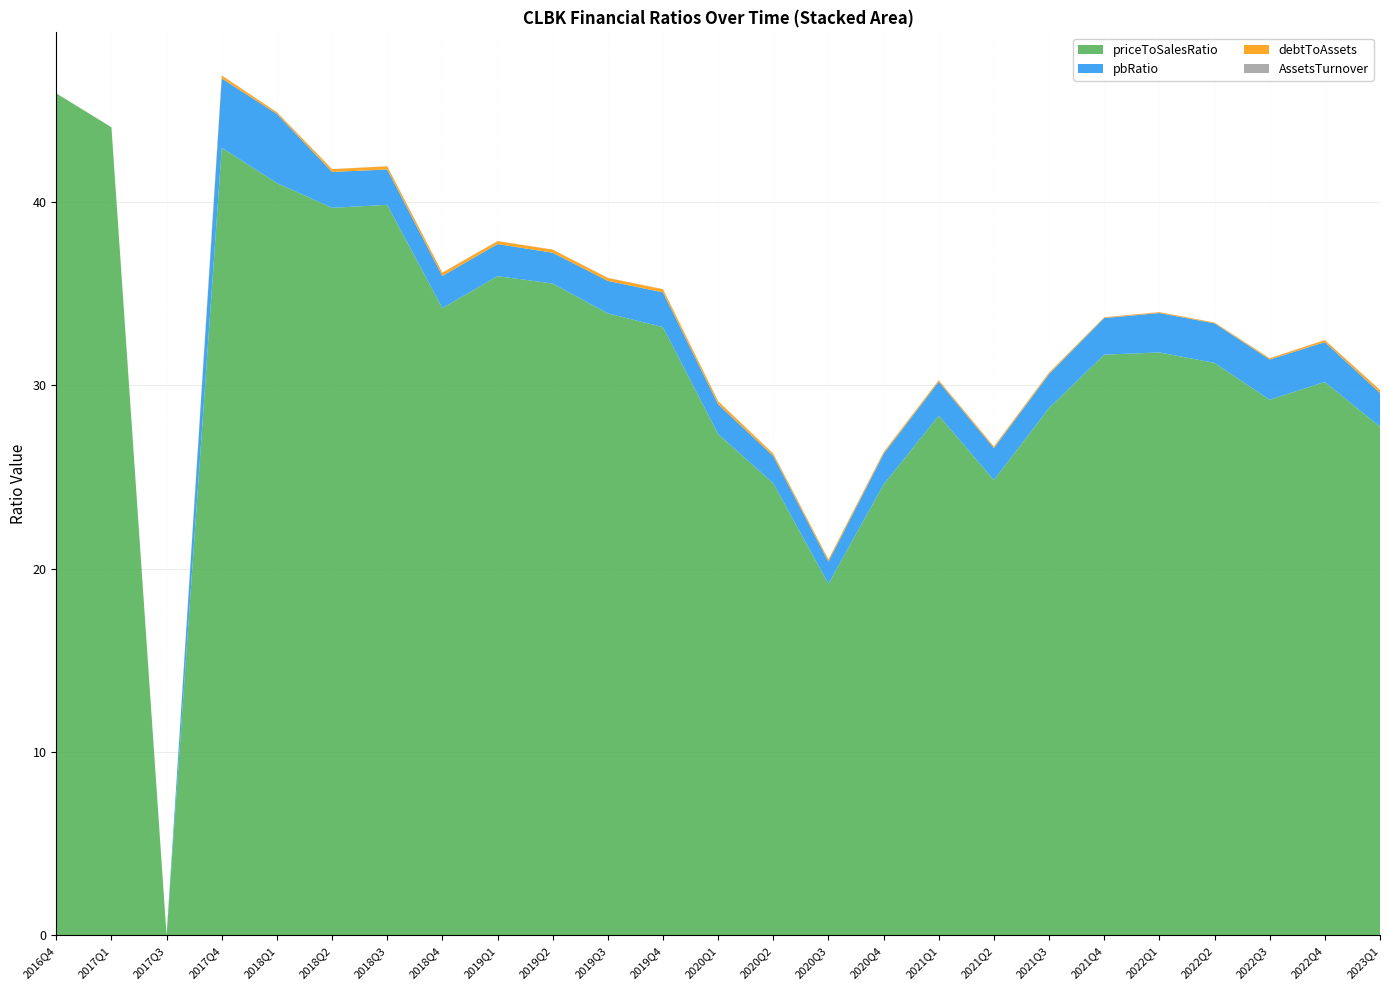

Reading left to right, transcribe all the data shown in this chart.

priceToSalesRatio: 2016Q4=45.9	2017Q1=44.1	2017Q3=0.0	2017Q4=43.0	2018Q1=41.0	2018Q2=39.7	2018Q3=39.9	2018Q4=34.2	2019Q1=36.0	2019Q2=35.6	2019Q3=33.9	2019Q4=33.2	2020Q1=27.4	2020Q2=24.7	2020Q3=19.2	2020Q4=24.6	2021Q1=28.4	2021Q2=24.8	2021Q3=28.8	2021Q4=31.7	2022Q1=31.8	2022Q2=31.2	2022Q3=29.2	2022Q4=30.2	2023Q1=27.8
pbRatio: 2016Q4=0.0	2017Q1=0.0	2017Q3=0.0	2017Q4=3.8	2018Q1=3.8	2018Q2=2.0	2018Q3=1.9	2018Q4=1.8	2019Q1=1.8	2019Q2=1.7	2019Q3=1.8	2019Q4=1.9	2020Q1=1.6	2020Q2=1.5	2020Q3=1.2	2020Q4=1.7	2021Q1=1.9	2021Q2=1.7	2021Q3=1.8	2021Q4=2.0	2022Q1=2.1	2022Q2=2.2	2022Q3=2.2	2022Q4=2.2	2023Q1=1.8
debtToAssets: 2016Q4=0.0	2017Q1=0.0	2017Q3=0.0	2017Q4=0.2	2018Q1=0.1	2018Q2=0.1	2018Q3=0.2	2018Q4=0.2	2019Q1=0.2	2019Q2=0.2	2019Q3=0.2	2019Q4=0.2	2020Q1=0.2	2020Q2=0.1	2020Q3=0.1	2020Q4=0.1	2021Q1=0.1	2021Q2=0.1	2021Q3=0.1	2021Q4=0.0	2022Q1=0.0	2022Q2=0.0	2022Q3=0.1	2022Q4=0.1	2023Q1=0.2
AssetsTurnover: 2016Q4=0.0	2017Q1=0.0	2017Q3=0.0	2017Q4=0.0	2018Q1=0.0	2018Q2=0.0	2018Q3=0.0	2018Q4=0.0	2019Q1=0.0	2019Q2=0.0	2019Q3=0.0	2019Q4=0.0	2020Q1=0.0	2020Q2=0.0	2020Q3=0.0	2020Q4=0.0	2021Q1=0.0	2021Q2=0.0	2021Q3=0.0	2021Q4=0.0	2022Q1=0.0	2022Q2=0.0	2022Q3=0.0	2022Q4=0.0	2023Q1=0.0